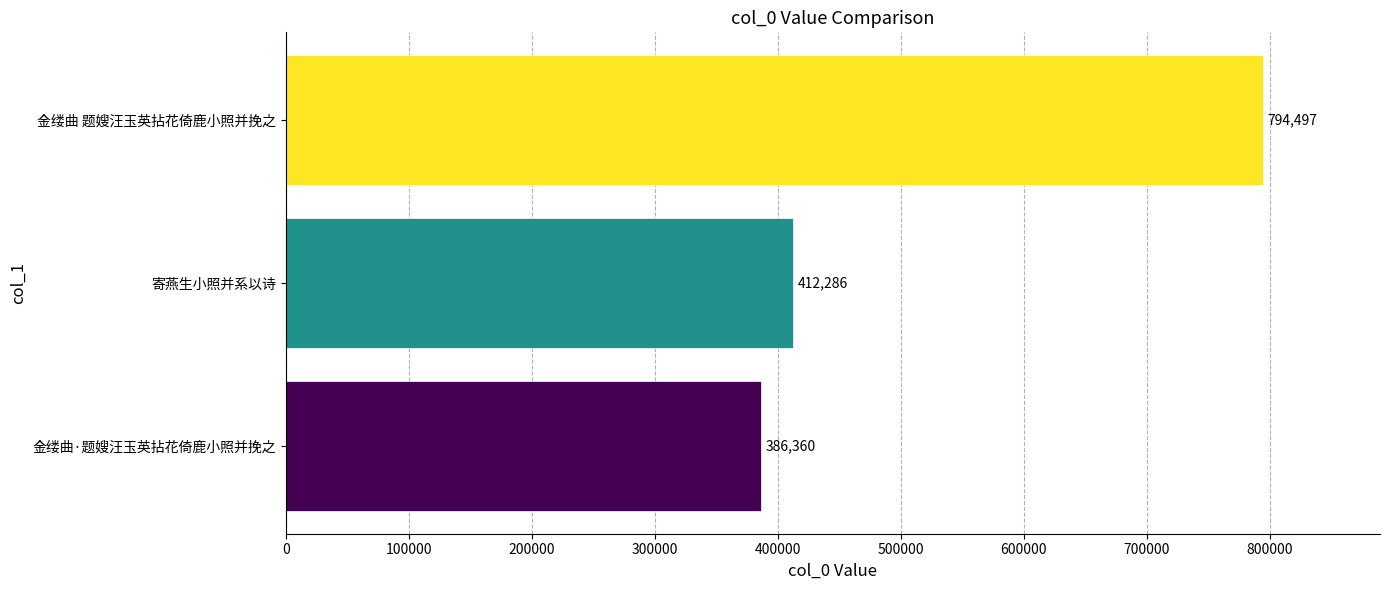

How many data points are less than 412286?

1